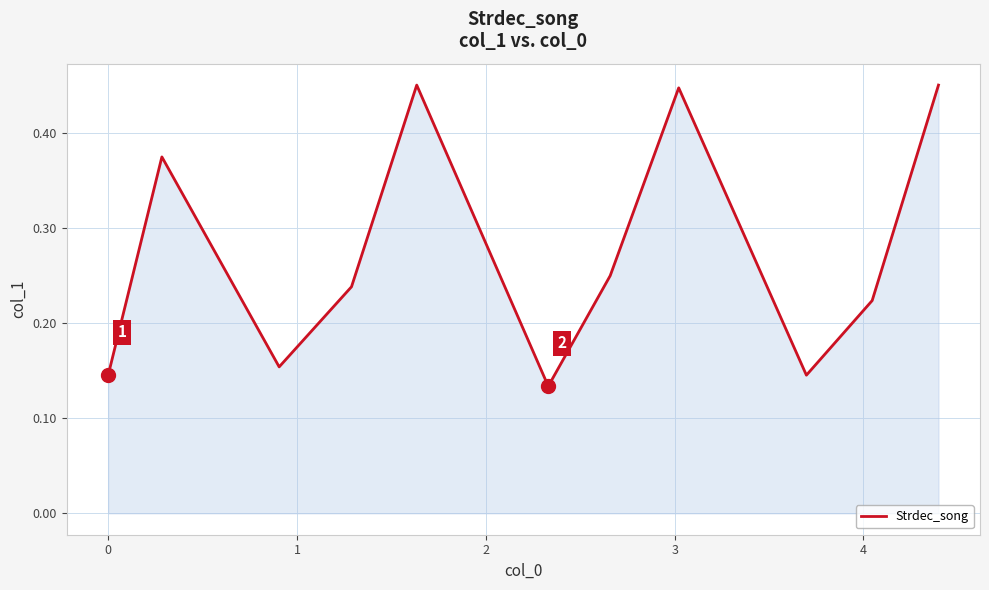

What is the difference between the maximum and minimum values?

0.3